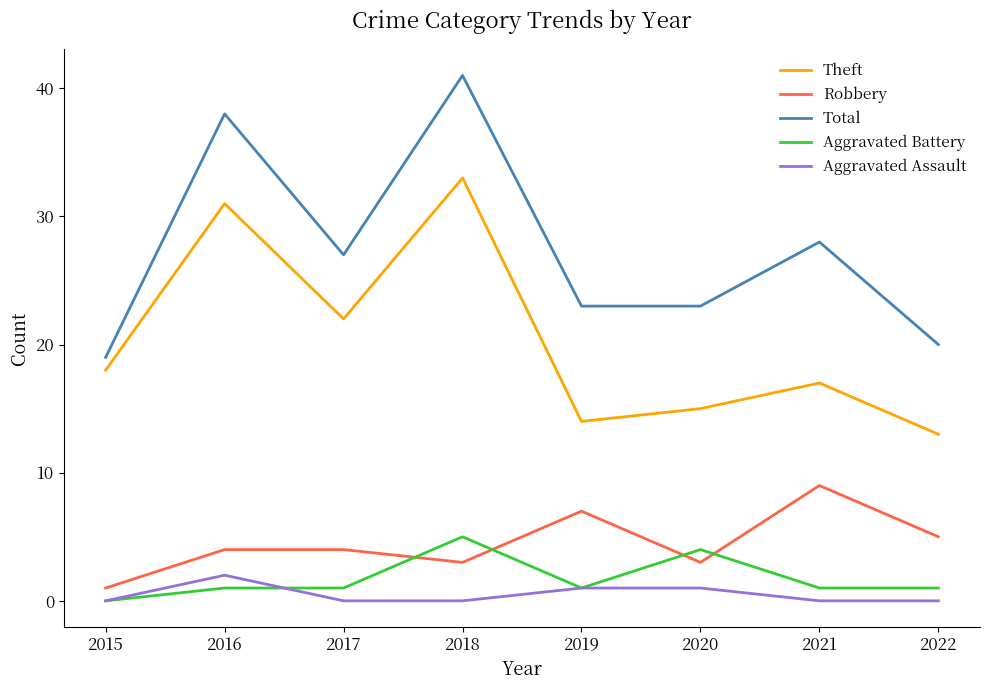

What are all the series names shown in the legend?

Theft, Robbery, Total, Aggravated Battery, Aggravated Assault